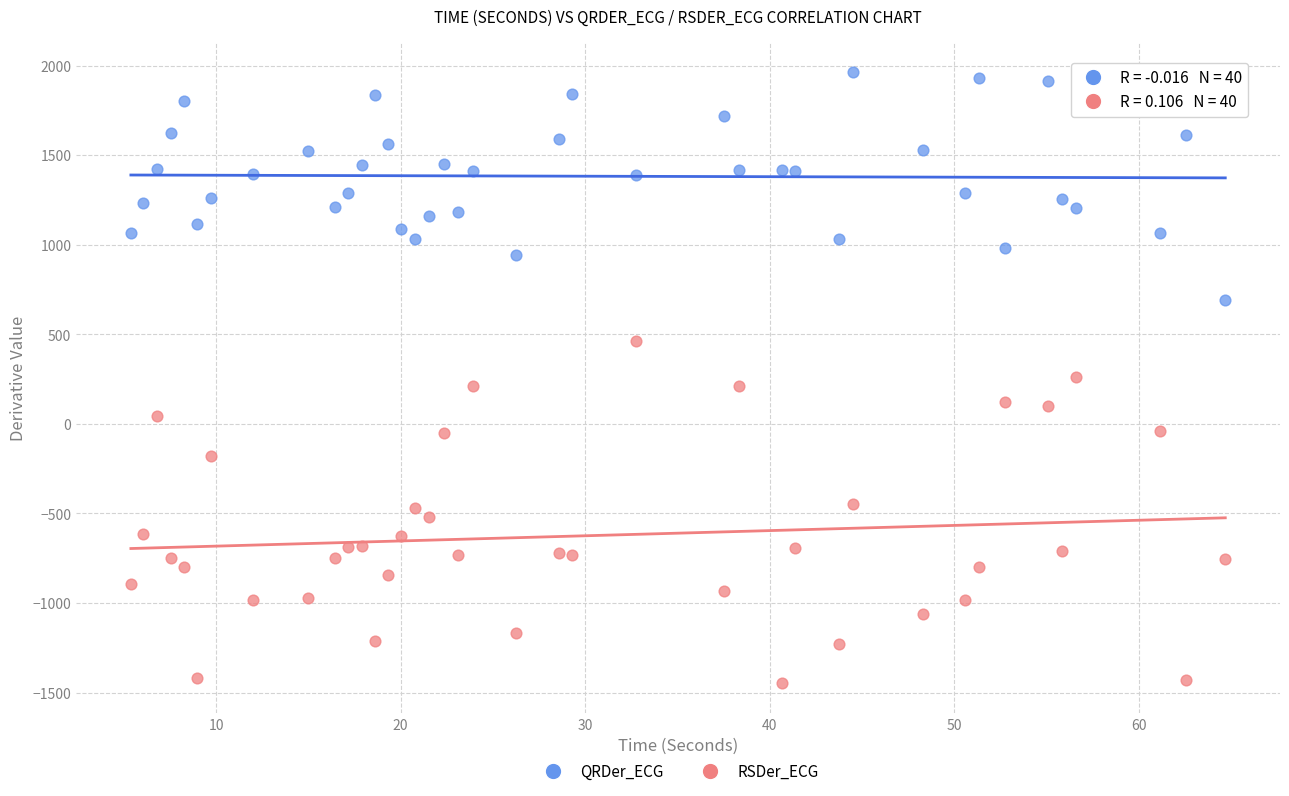

Across all data points, what is the range of X values (max minus min)?

59.3